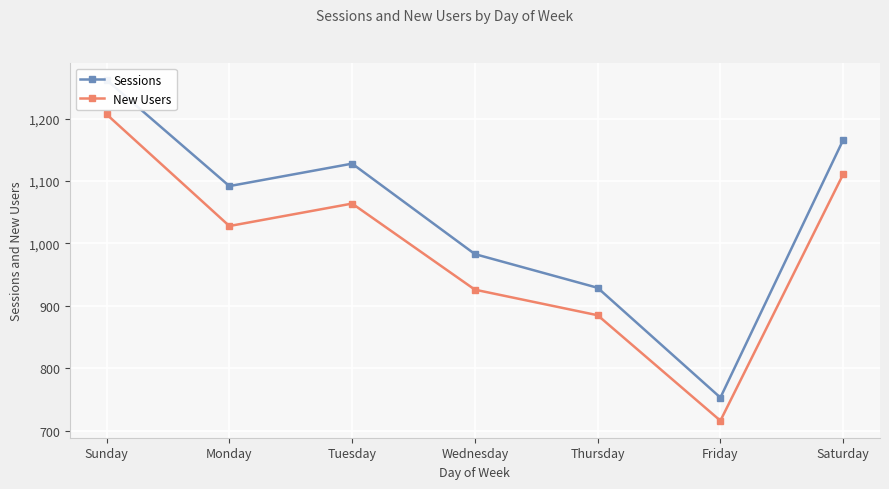

Between Monday and Saturday, which series saw the biggest shift?

New Users